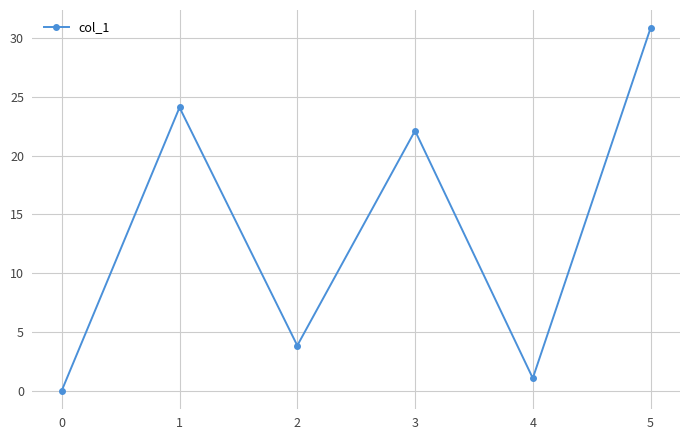

How many lines are shown in the chart?

1